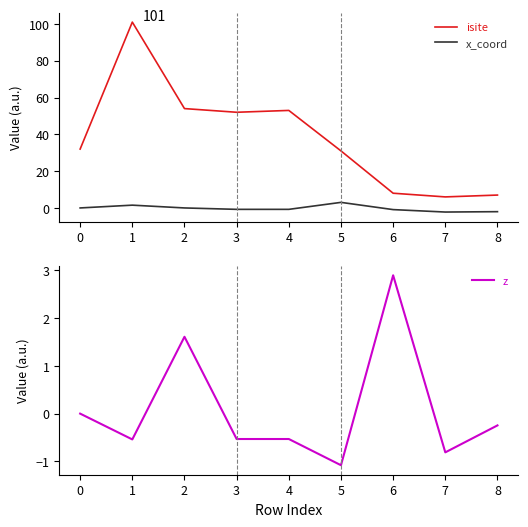

Which series changed the most between 2 and 3?

z